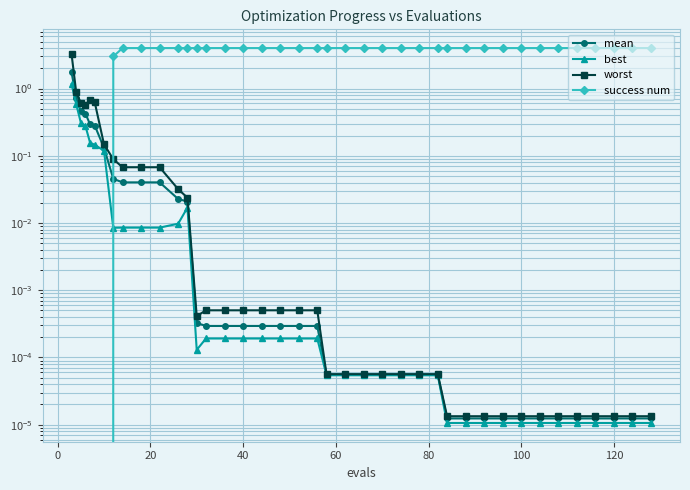

At how many categories does at least one series exceed 0?

40